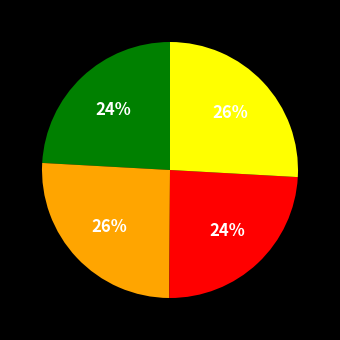

Does any single category account for the majority?

No